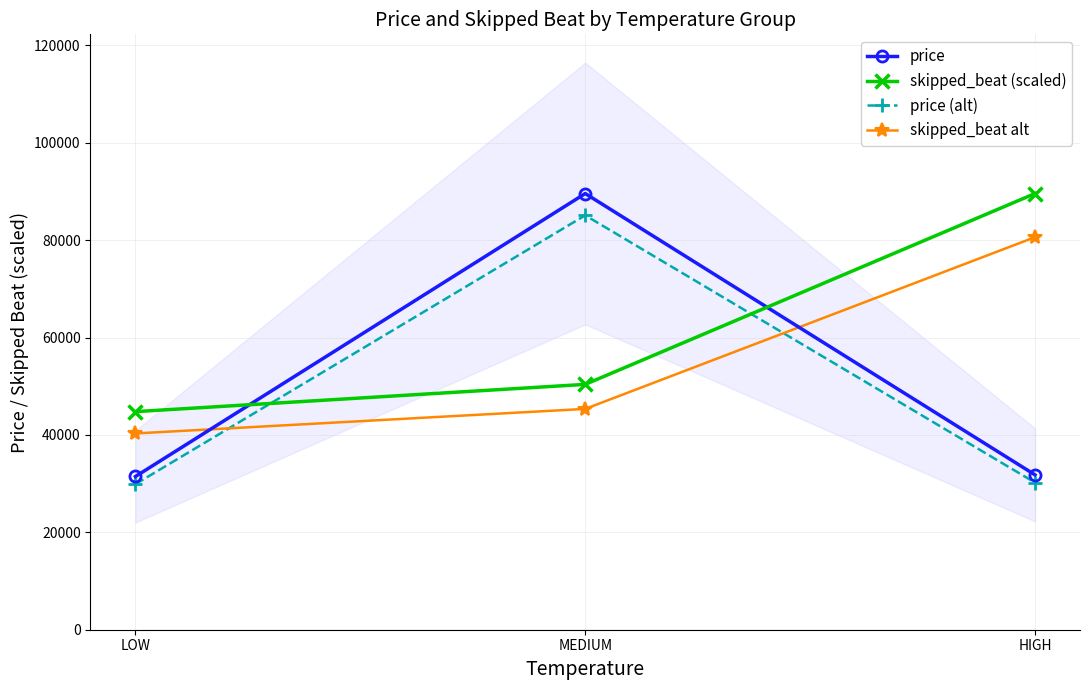

Between LOW and HIGH, which series saw the biggest shift?

skipped_beat (scaled)